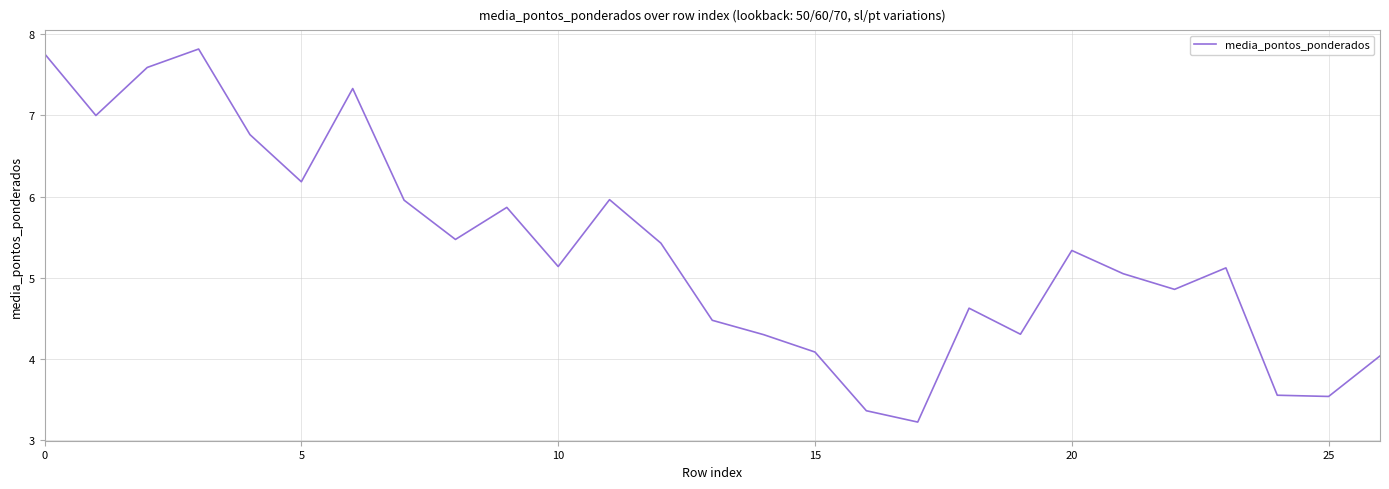

What is the smallest value displayed?

3.2